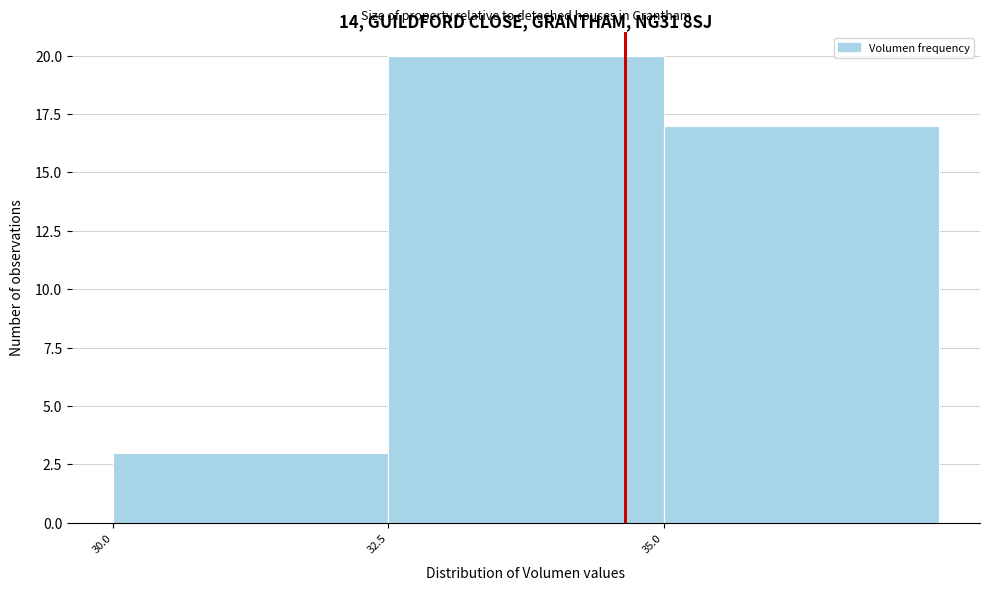

How tall is the bar that spans 35.0 to 37.5 on the x-axis? The values are not printed on the chart, so give them approximately, as read against the axis.

17